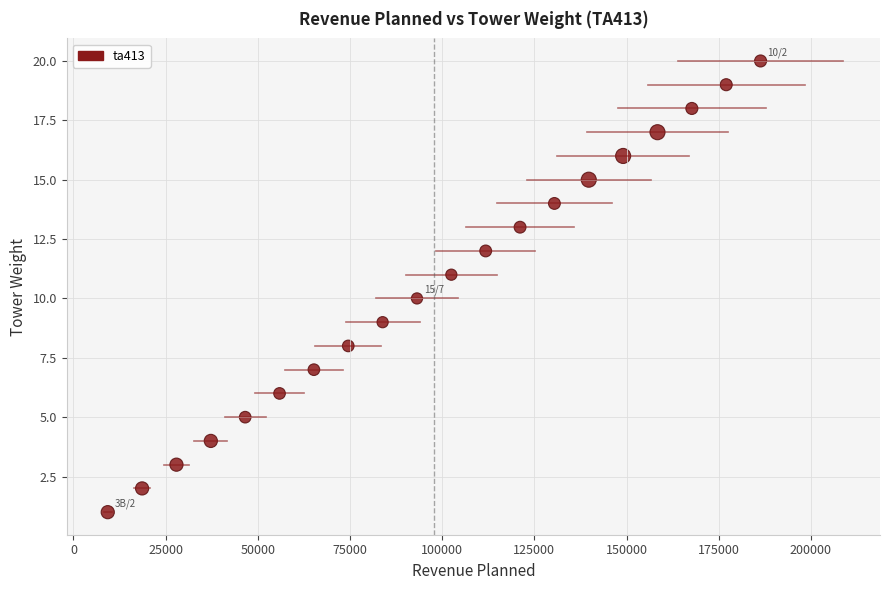

What is the range of Y values (max minus min)?

19